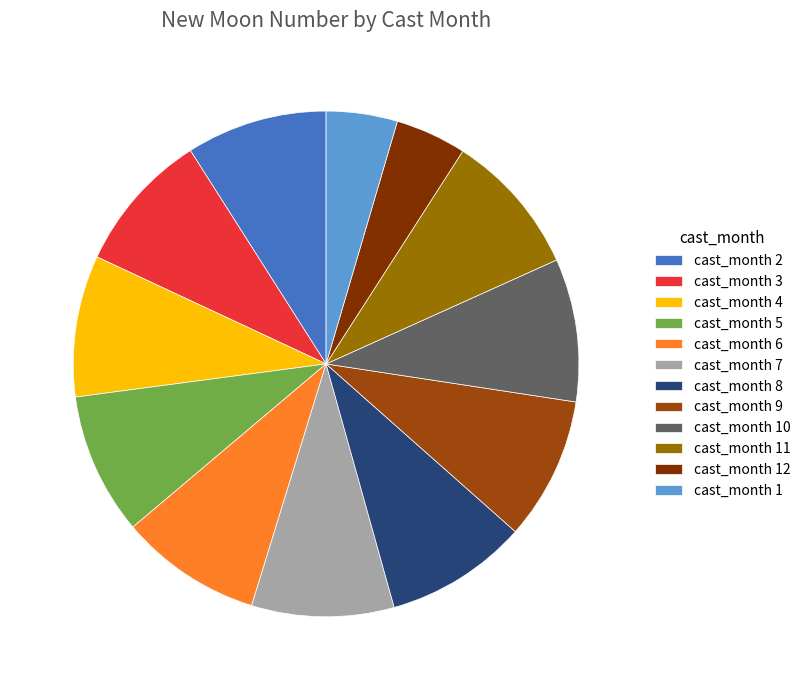

Count the number of slices in the pie.

12